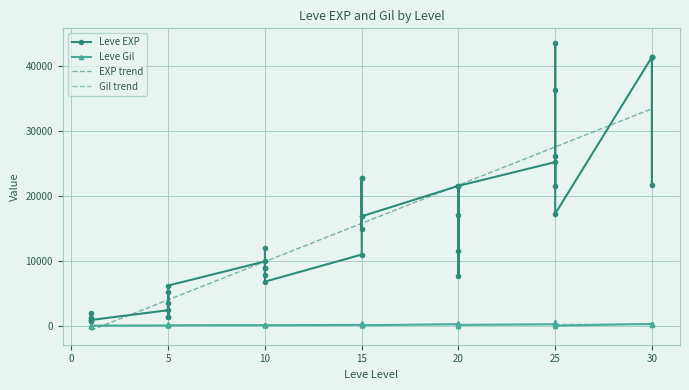

True or false: Leve Gil has a value of 69 at 5.

False